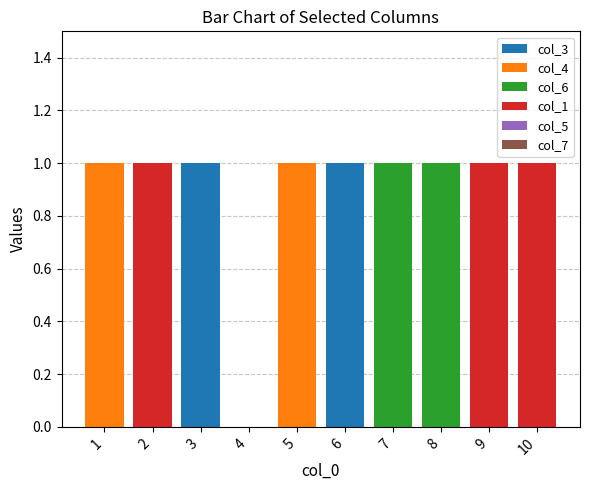

True or false: col_3 has a value of 0 at 8.

True